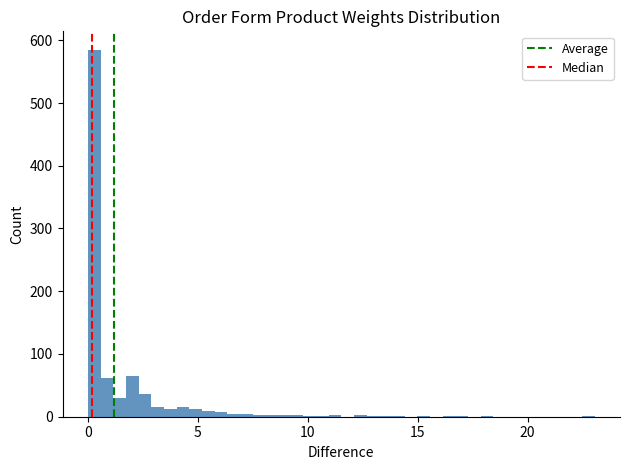

Around what value on the x-axis is the tallest bar? Give the approximate position of its centre, as read against the axis.

0.5